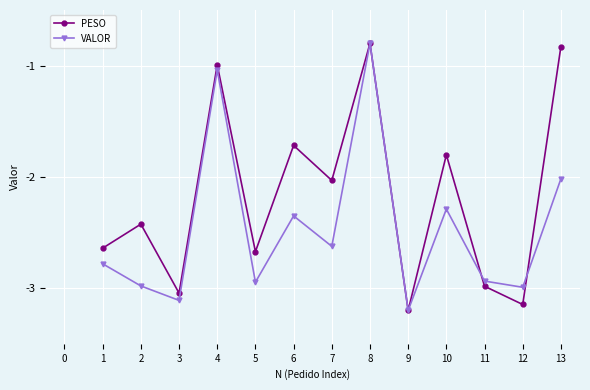

What is the average value of the VALOR series?

-2.5